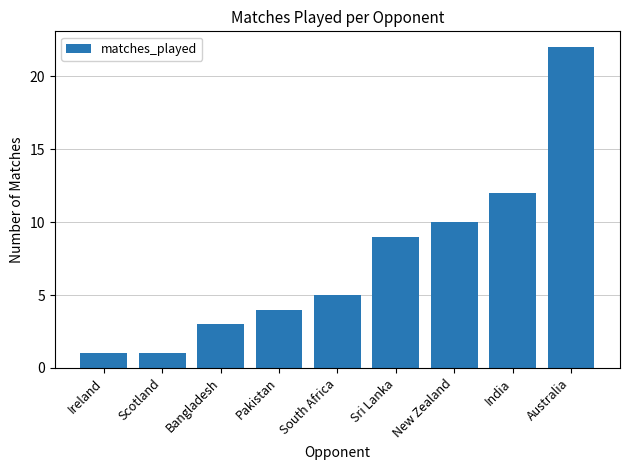

How many data points does each series have?

9